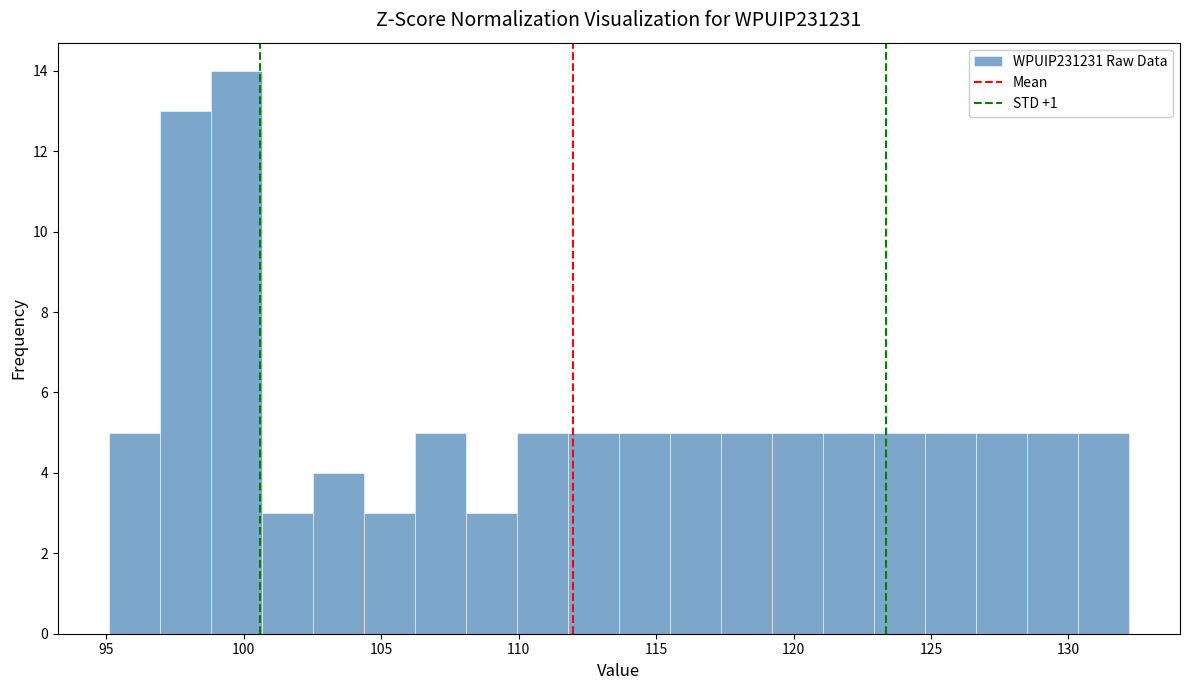

Read against the x-axis, roughly where is the centre of the tallest bar?

99.5